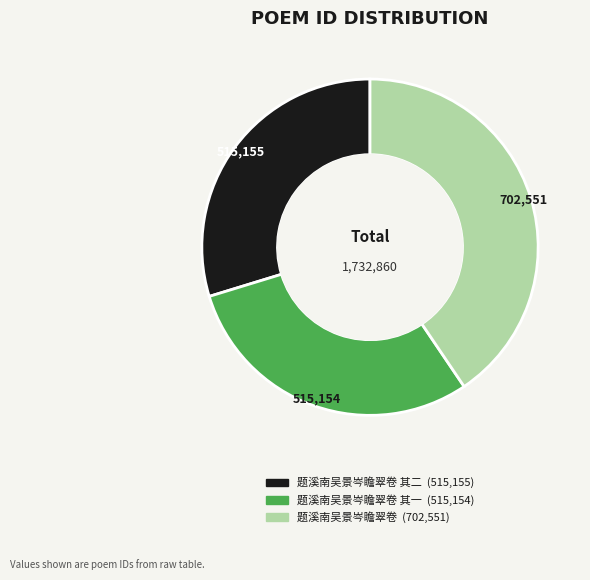

Is there any slice that represents more than half of the pie?

No